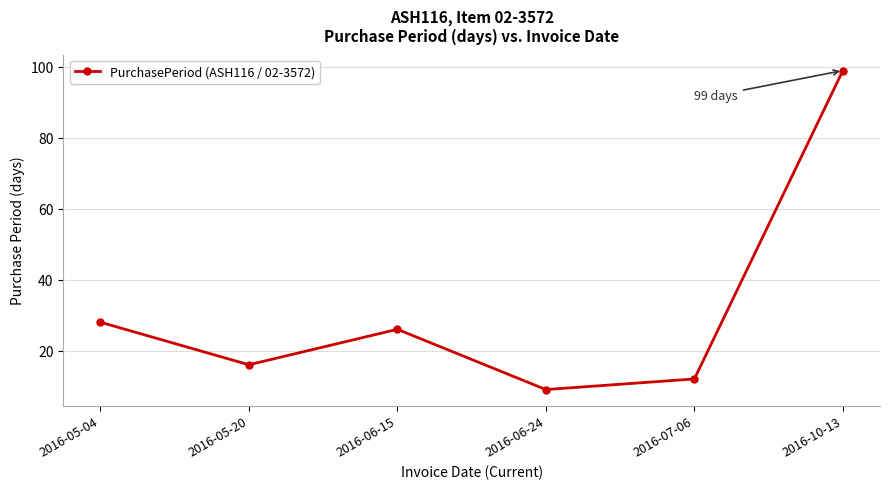

What is the greatest value displayed?

99